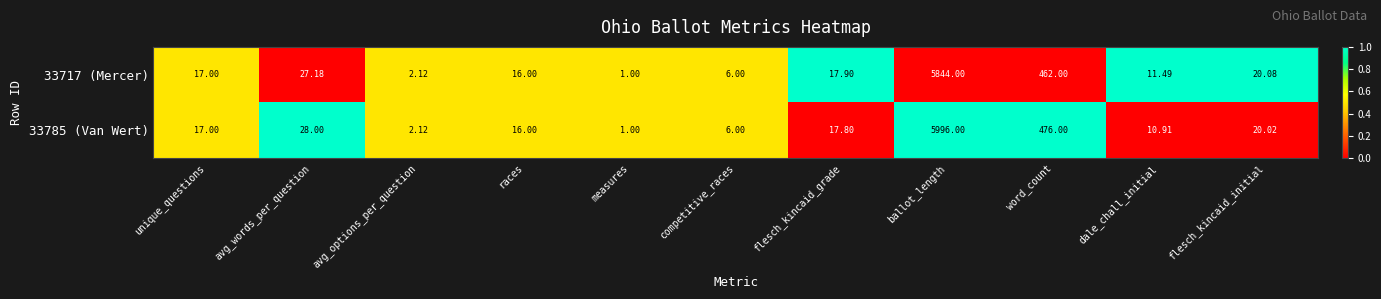

At which label is 33717 (Mercer) closest to 2922?

word_count